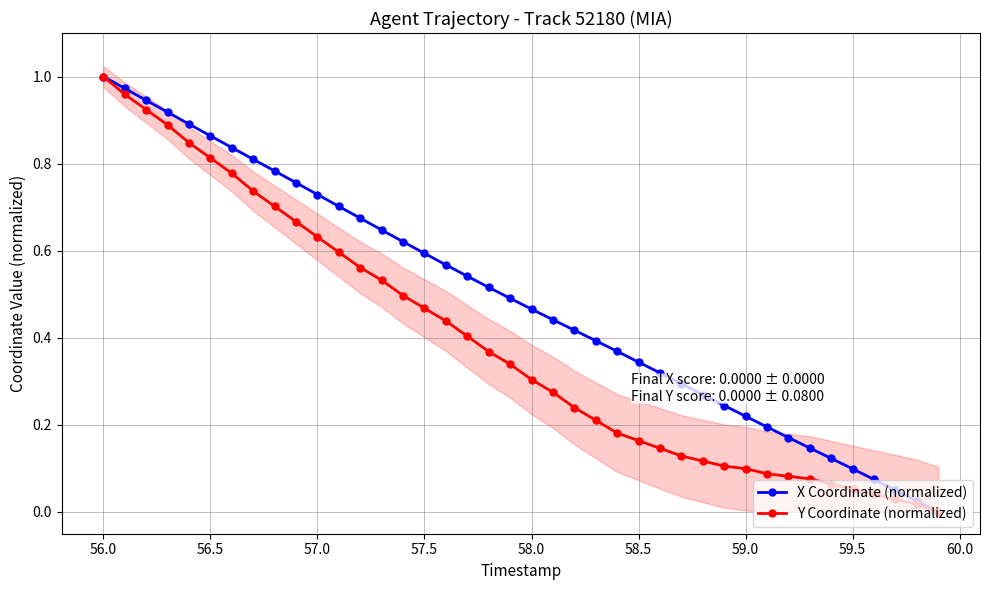

Is this an area chart (filled region under the line)?

No